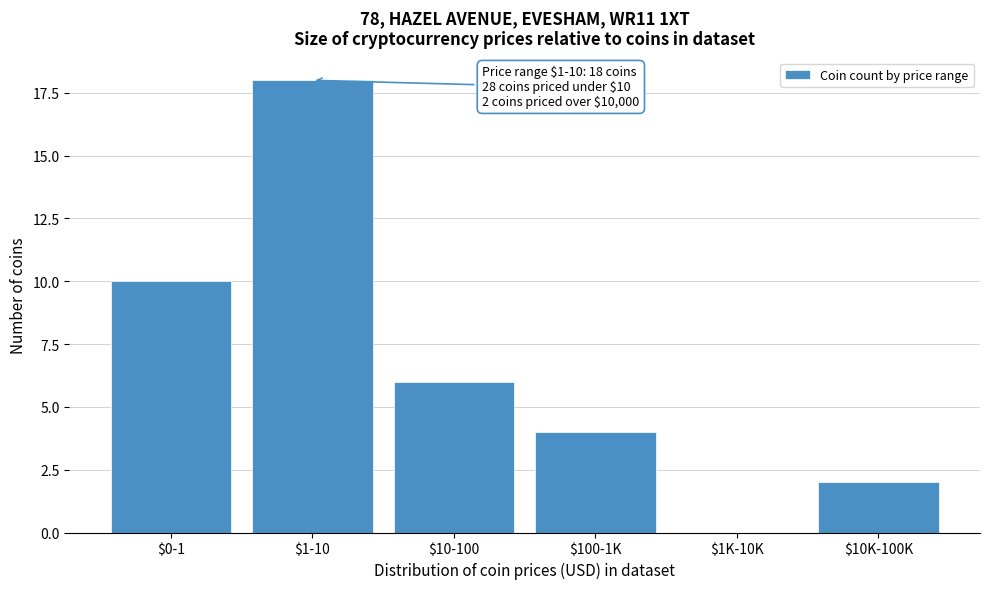

The value at $100-1K is 4. True or false?

True